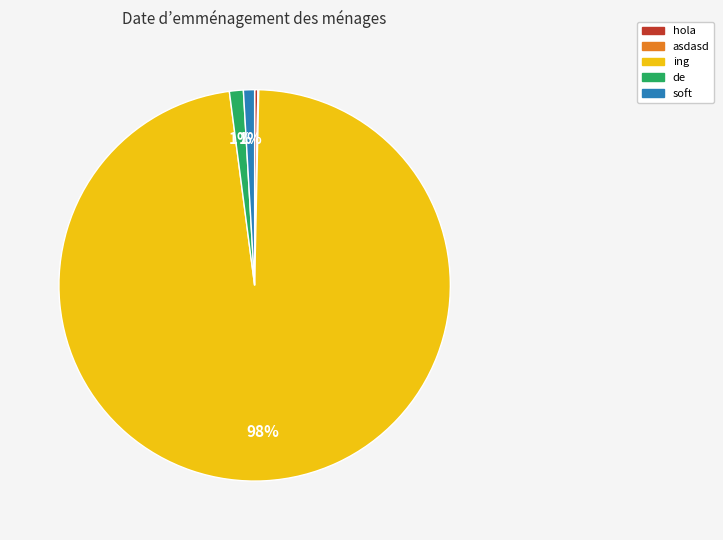

To the nearest percent, what portion does ing represent?

98%